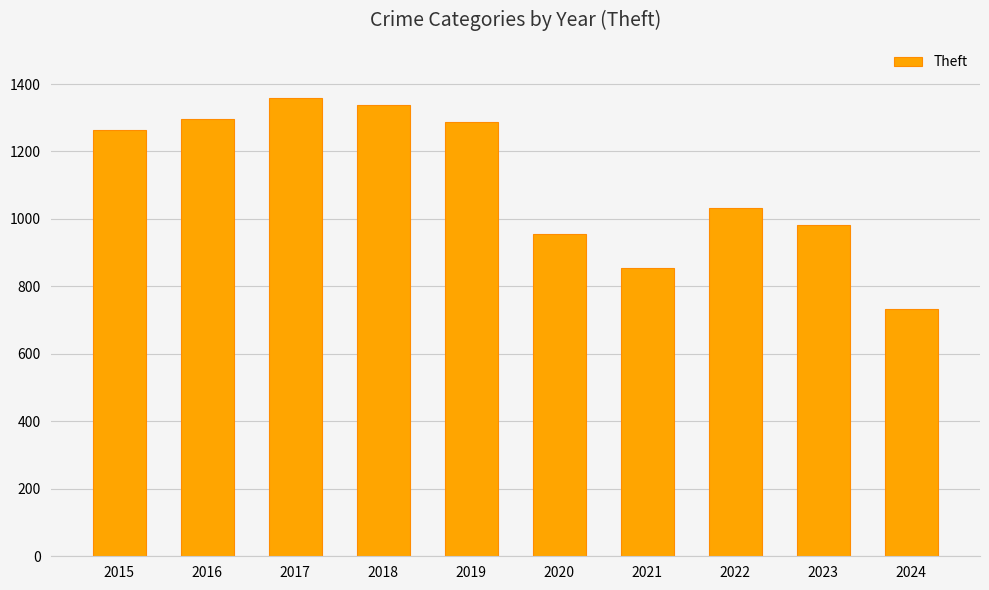

What is the approximate value at 2020, to the nearest 50?

950